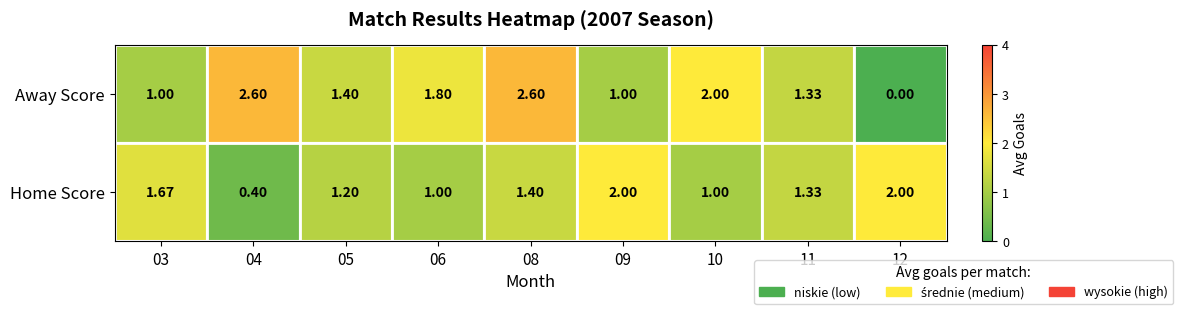

At which category is the sum across all series the highest?

08